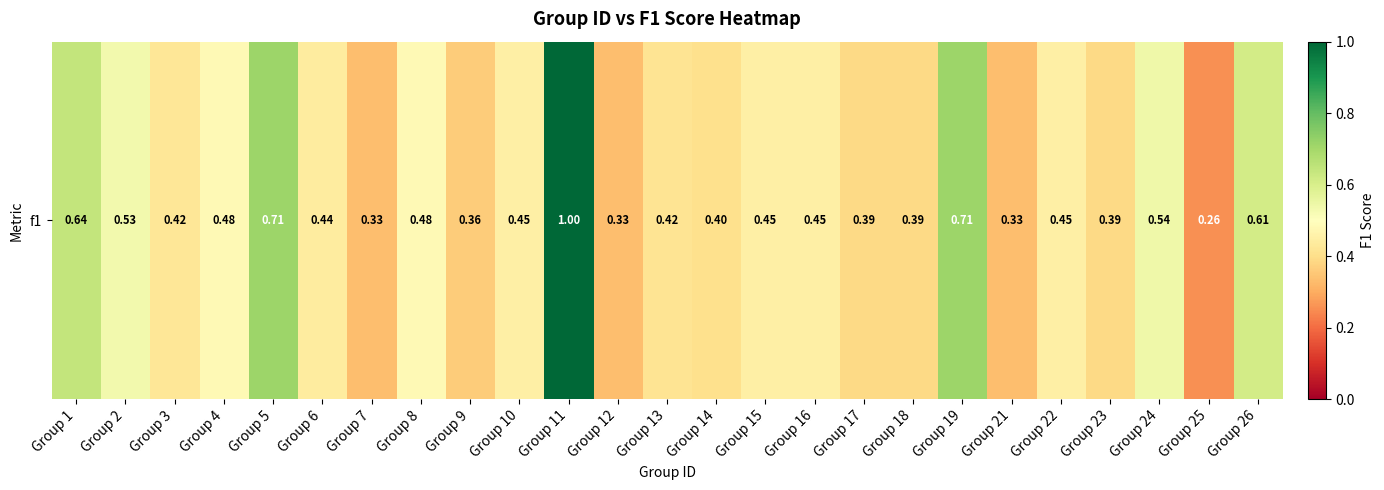

What is the difference between the values at Group 21 and Group 11?

0.7